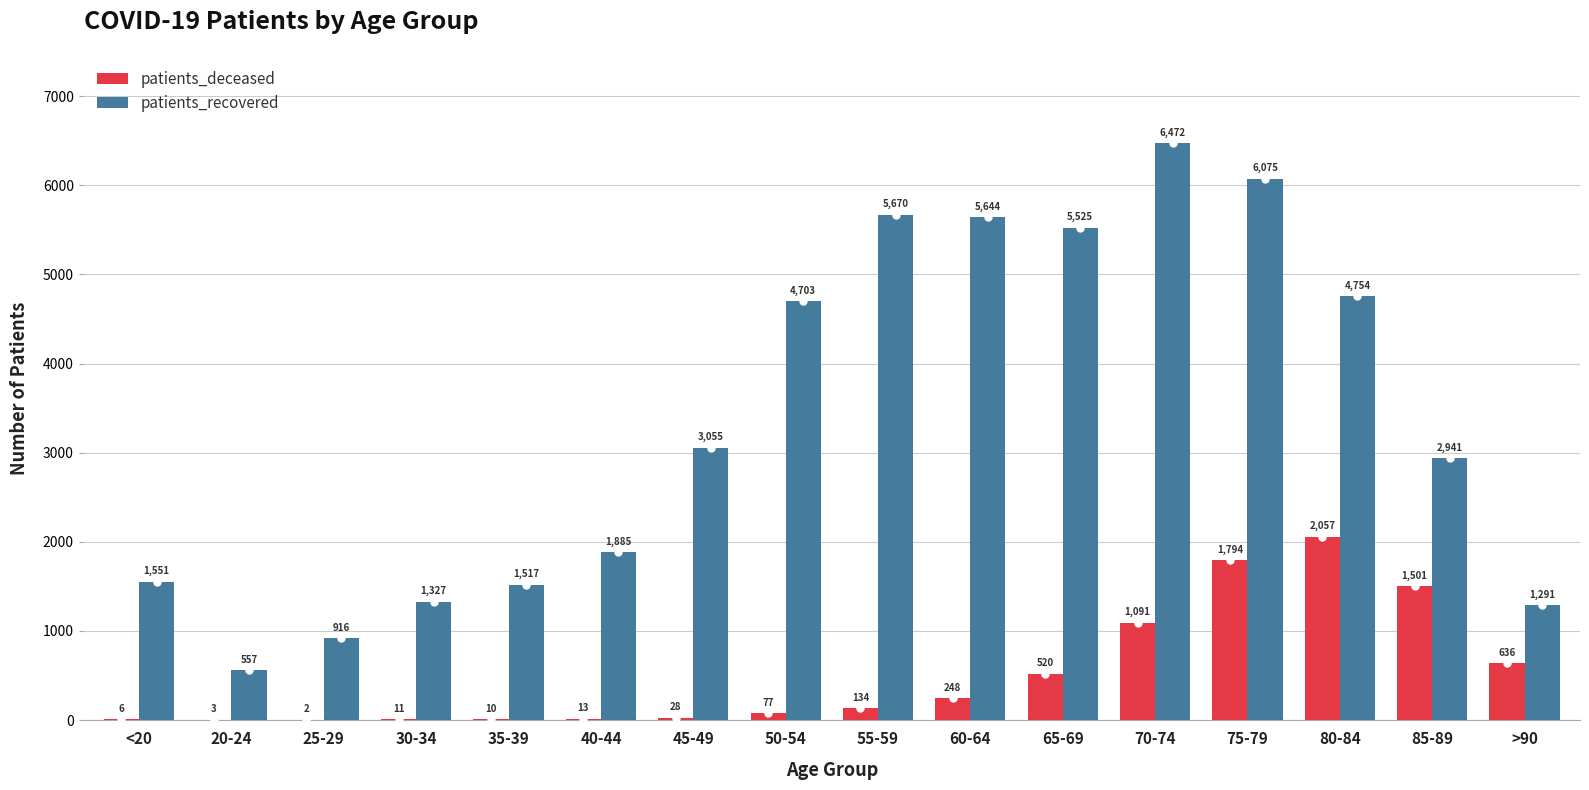

At which category is the sum across all series the highest?

75-79